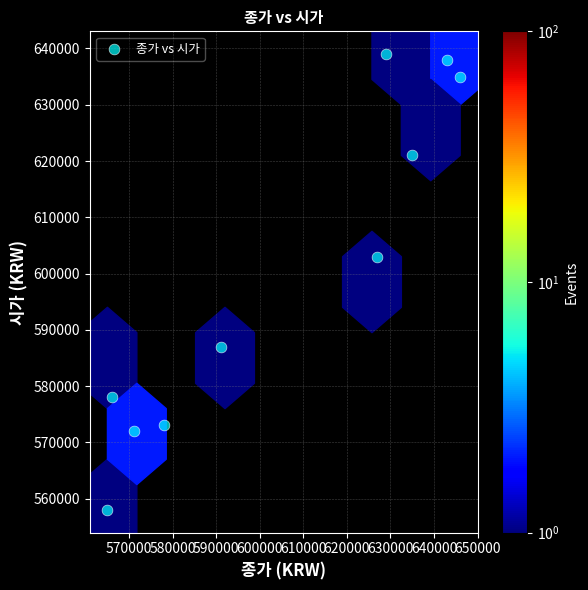

What Y value in the scatter plot is closest to 598500?

603000